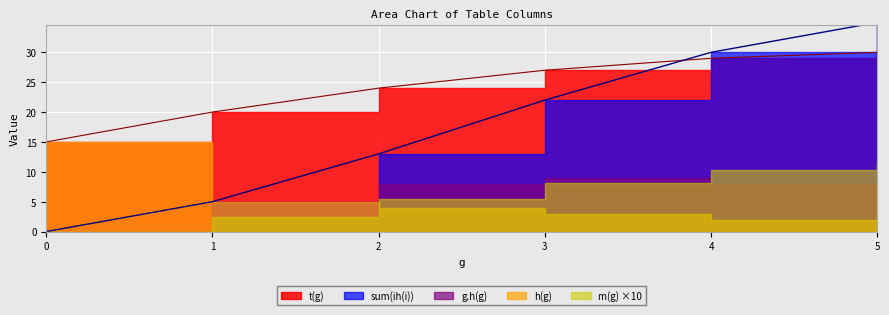

The t(g) series shows 27.0 at 3. True or false?

True